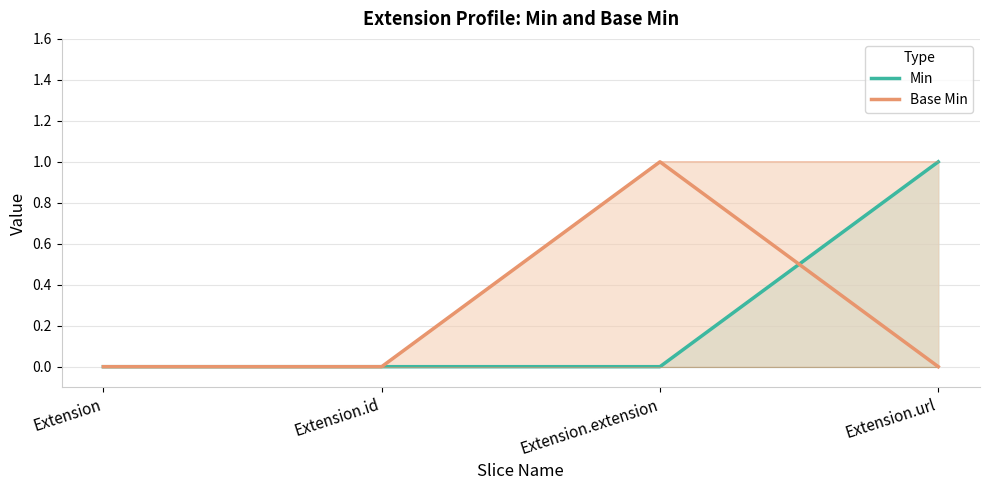

Count the number of categories in the chart.

4